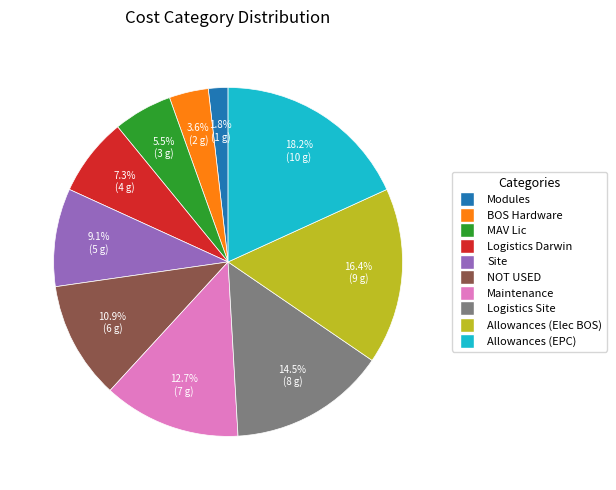

Is there any slice that represents more than half of the pie?

No